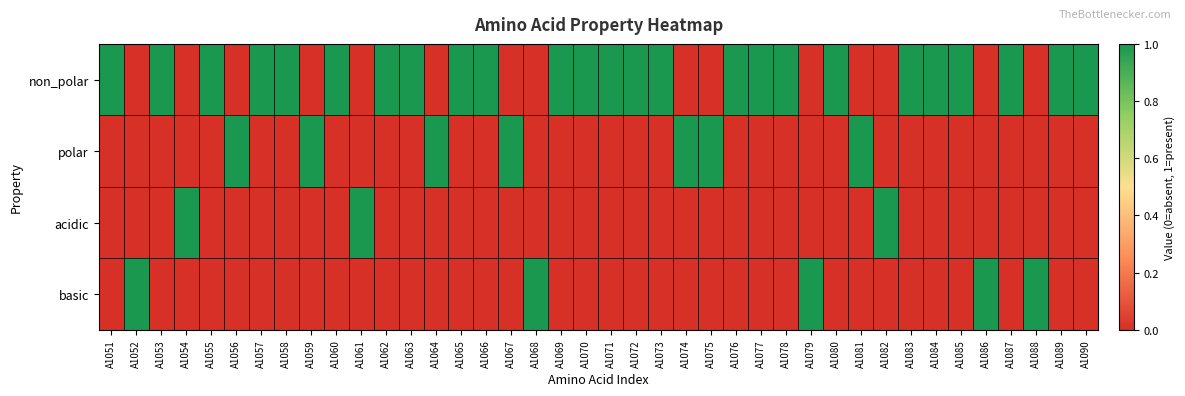

Reading left to right, what are all the values shown in this chart?

non_polar: A1051=1	A1052=0	A1053=1	A1054=0	A1055=1	A1056=0	A1057=1	A1058=1	A1059=0	A1060=1	A1061=0	A1062=1	A1063=1	A1064=0	A1065=1	A1066=1	A1067=0	A1068=0	A1069=1	A1070=1	A1071=1	A1072=1	A1073=1	A1074=0	A1075=0	A1076=1	A1077=1	A1078=1	A1079=0	A1080=1	A1081=0	A1082=0	A1083=1	A1084=1	A1085=1	A1086=0	A1087=1	A1088=0	A1089=1	A1090=1
polar: A1051=0	A1052=0	A1053=0	A1054=0	A1055=0	A1056=1	A1057=0	A1058=0	A1059=1	A1060=0	A1061=0	A1062=0	A1063=0	A1064=1	A1065=0	A1066=0	A1067=1	A1068=0	A1069=0	A1070=0	A1071=0	A1072=0	A1073=0	A1074=1	A1075=1	A1076=0	A1077=0	A1078=0	A1079=0	A1080=0	A1081=1	A1082=0	A1083=0	A1084=0	A1085=0	A1086=0	A1087=0	A1088=0	A1089=0	A1090=0
acidic: A1051=0	A1052=0	A1053=0	A1054=1	A1055=0	A1056=0	A1057=0	A1058=0	A1059=0	A1060=0	A1061=1	A1062=0	A1063=0	A1064=0	A1065=0	A1066=0	A1067=0	A1068=0	A1069=0	A1070=0	A1071=0	A1072=0	A1073=0	A1074=0	A1075=0	A1076=0	A1077=0	A1078=0	A1079=0	A1080=0	A1081=0	A1082=1	A1083=0	A1084=0	A1085=0	A1086=0	A1087=0	A1088=0	A1089=0	A1090=0
basic: A1051=0	A1052=1	A1053=0	A1054=0	A1055=0	A1056=0	A1057=0	A1058=0	A1059=0	A1060=0	A1061=0	A1062=0	A1063=0	A1064=0	A1065=0	A1066=0	A1067=0	A1068=1	A1069=0	A1070=0	A1071=0	A1072=0	A1073=0	A1074=0	A1075=0	A1076=0	A1077=0	A1078=0	A1079=1	A1080=0	A1081=0	A1082=0	A1083=0	A1084=0	A1085=0	A1086=1	A1087=0	A1088=1	A1089=0	A1090=0